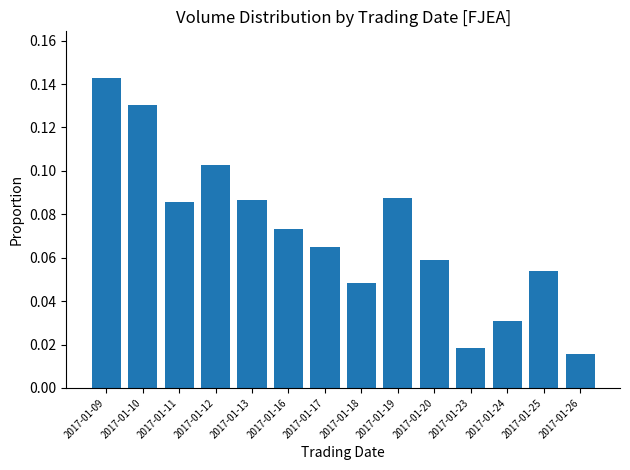

How many values are between 0 and 1?

14